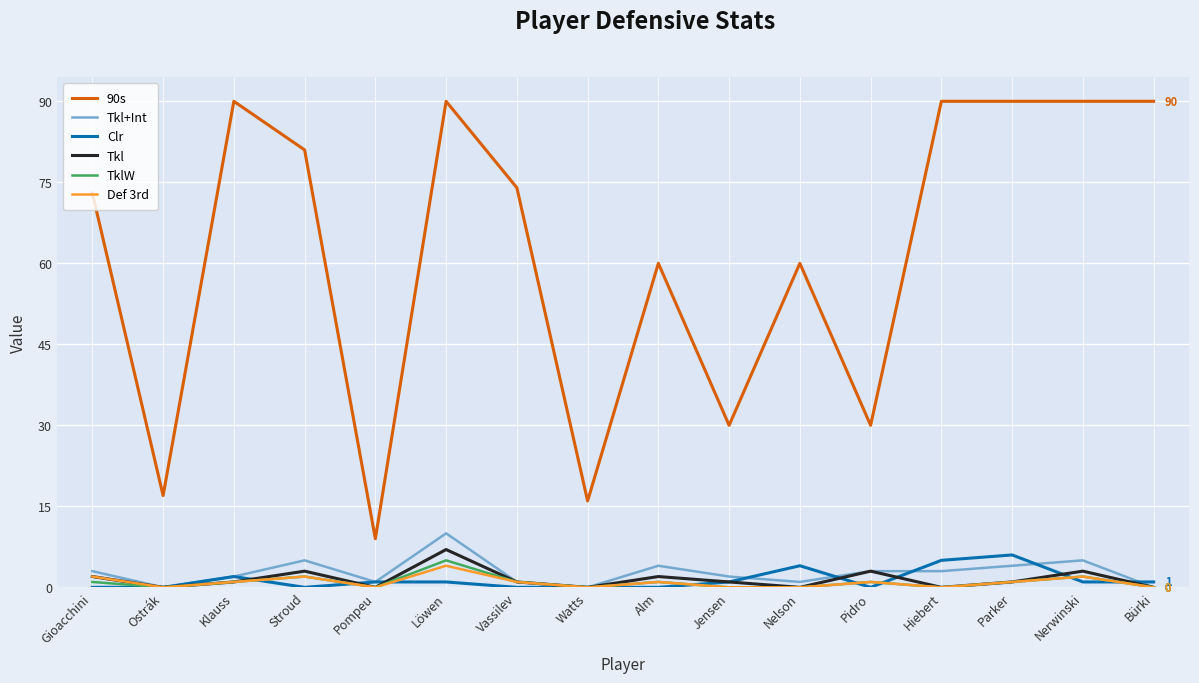

Which series has the widest spread of values?

90s